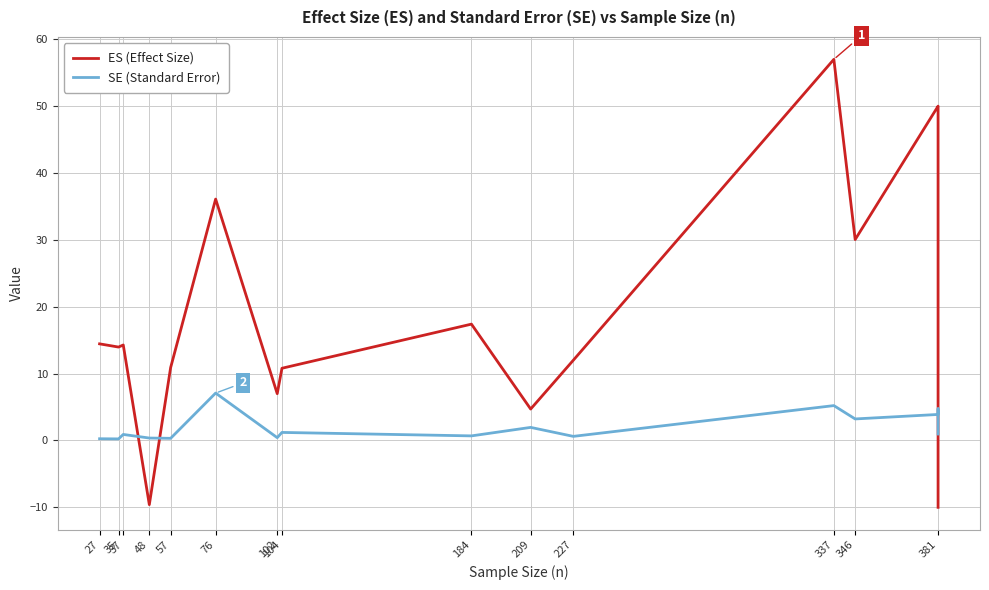

What is the label of the 3rd point from the left?

37